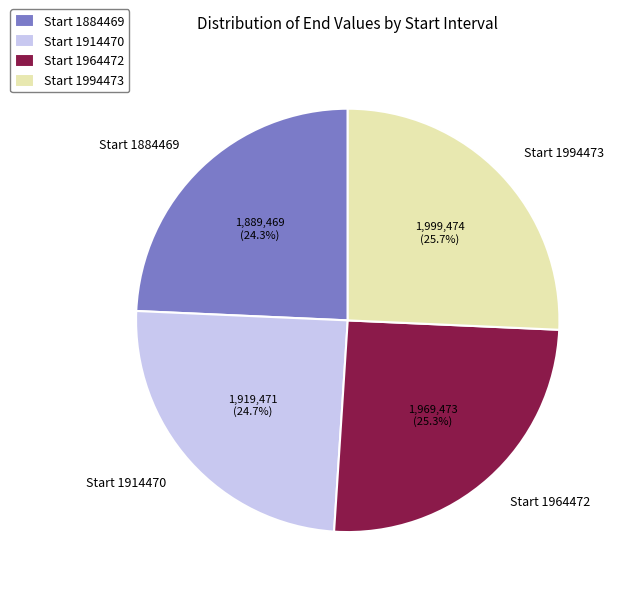

What portion of the pie excludes Start 1884469?

75.7%